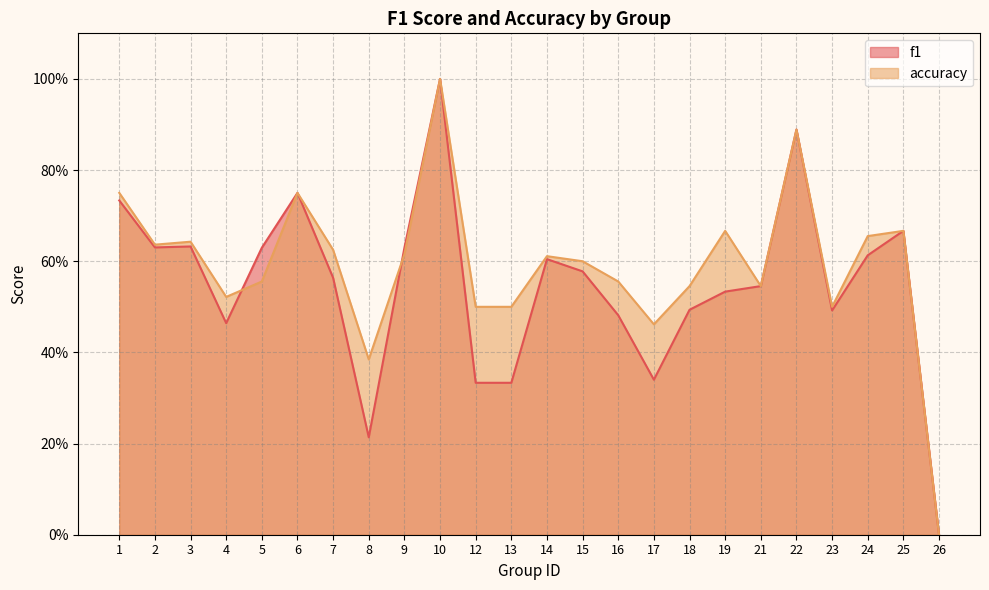

How many lines are shown in the chart?

2